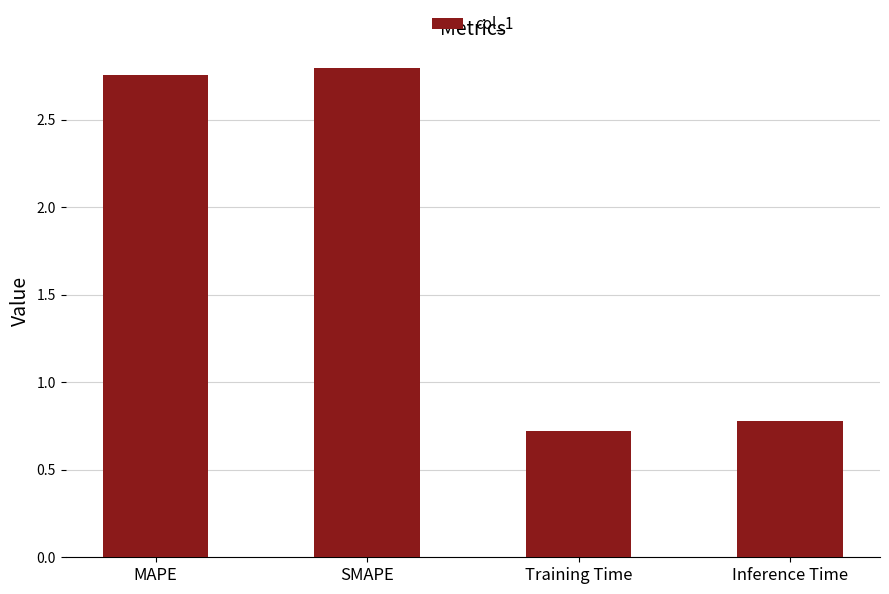

The chart shows a value of 0.7 at Training Time. True or false?

True